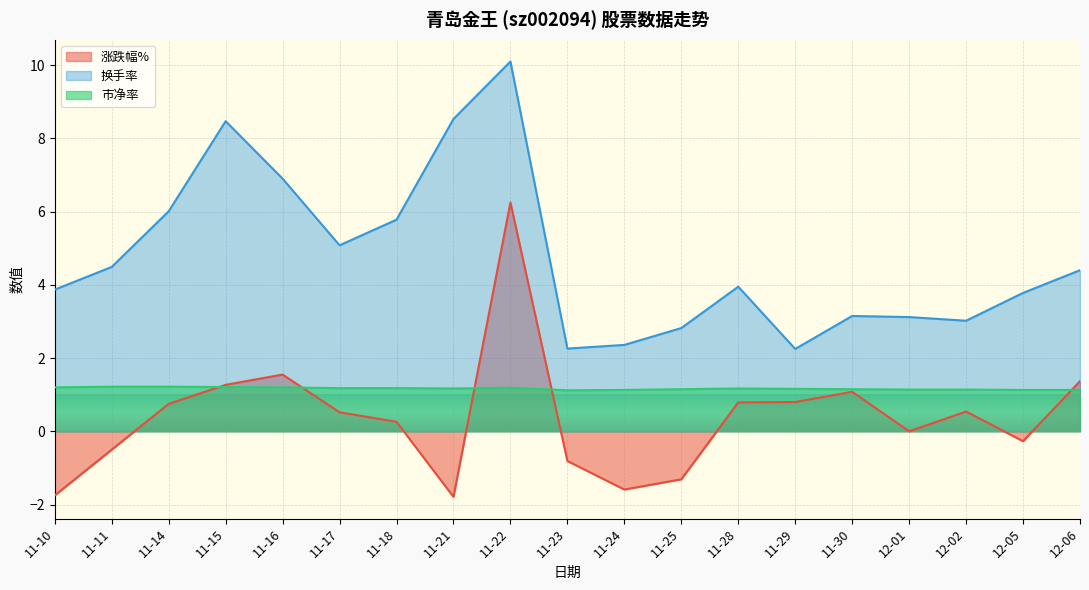

At which label does 涨跌幅% first exceed 0?

11-14